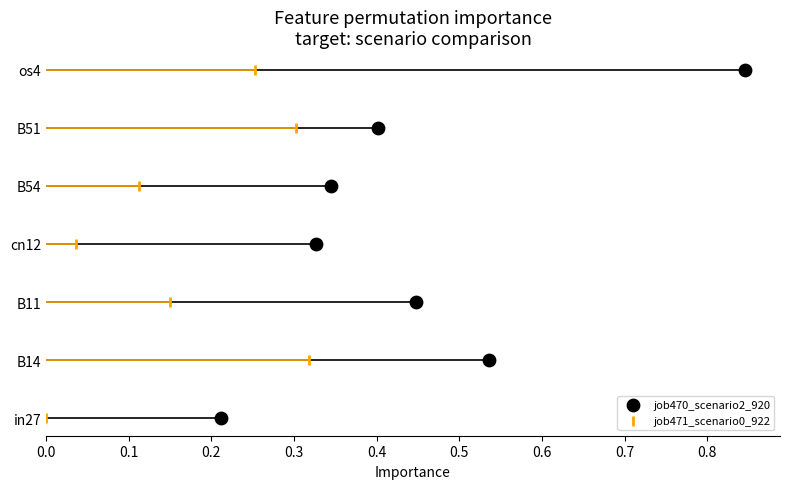

What are all the series names shown in the legend?

job470_scenario2_920, job471_scenario0_922